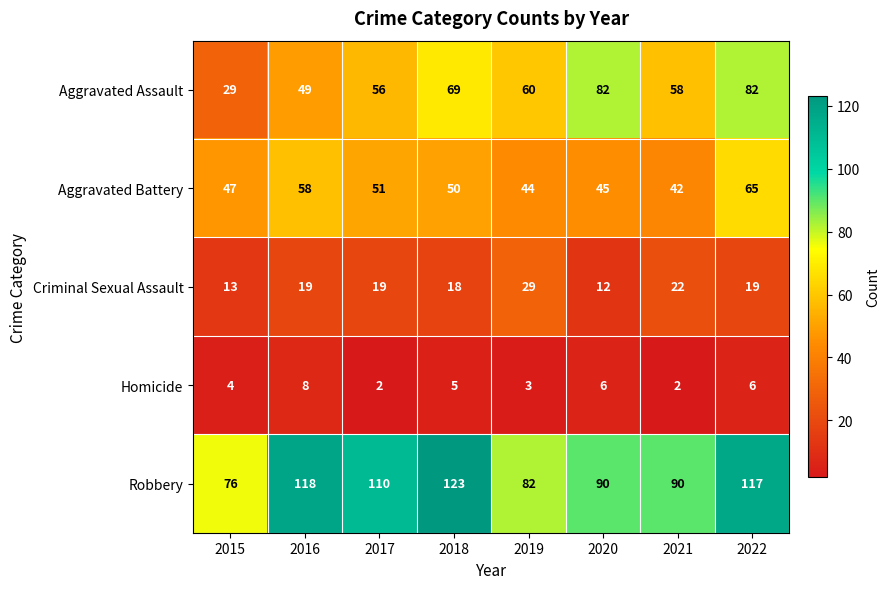

Where does the Homicide series first go above 5?

2016